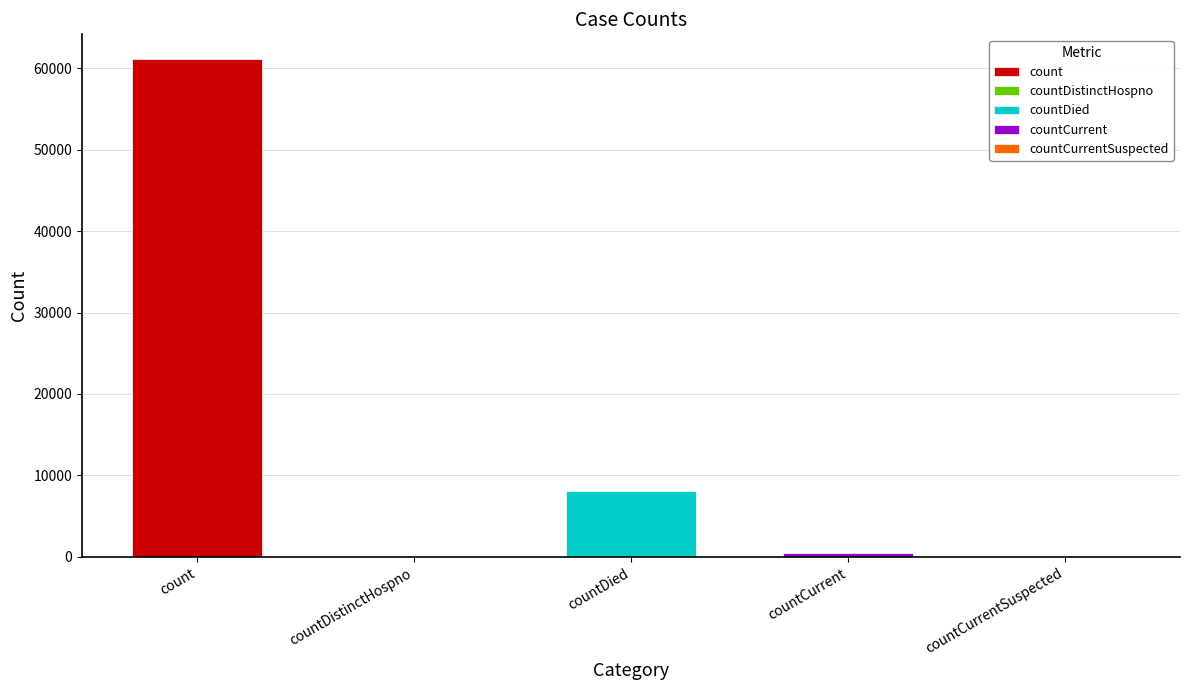

What is the difference between the second highest and minimum values?

8041